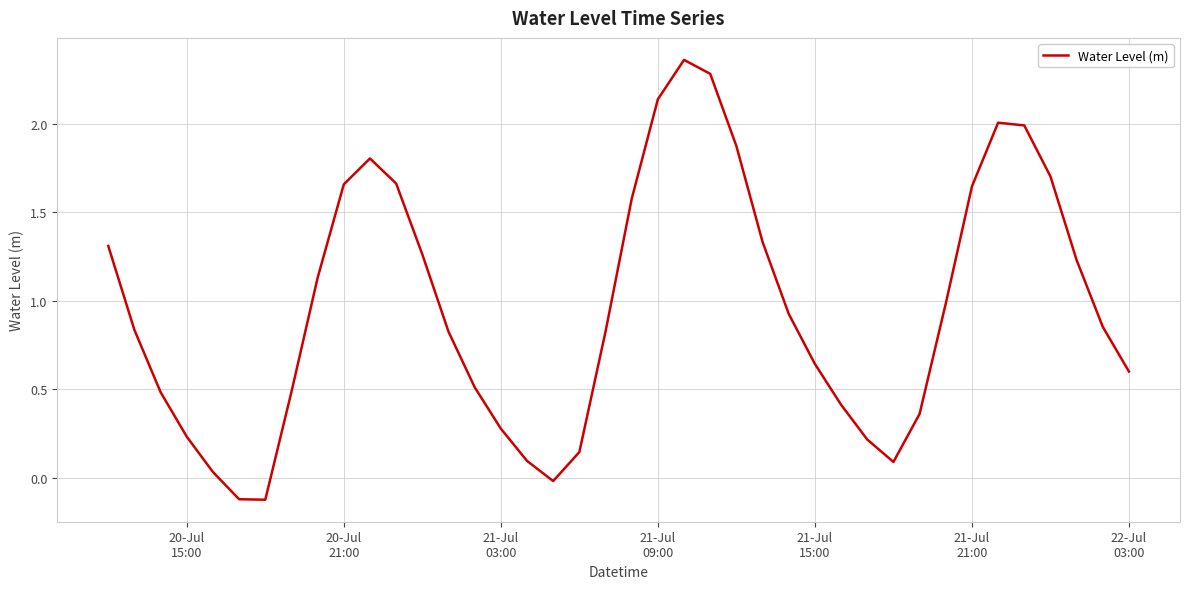

What is the difference between the maximum and minimum values?

2.5